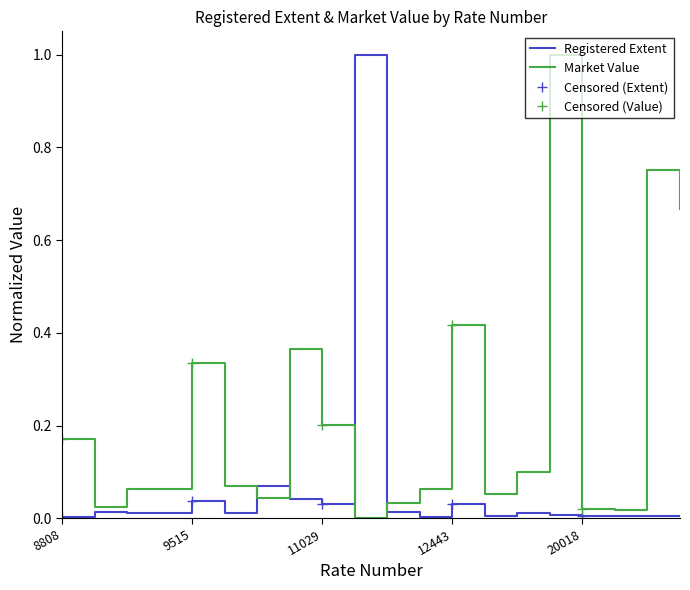

How many intersections are there between Market Value and Registered Extent?

4